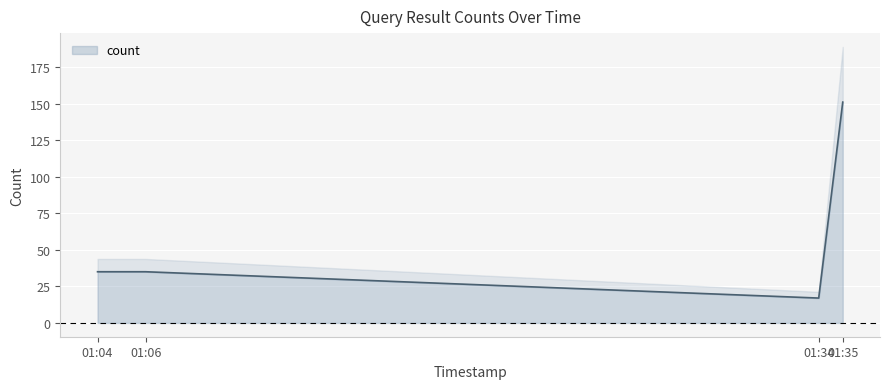

What is the difference between the maximum and second lowest values?

116